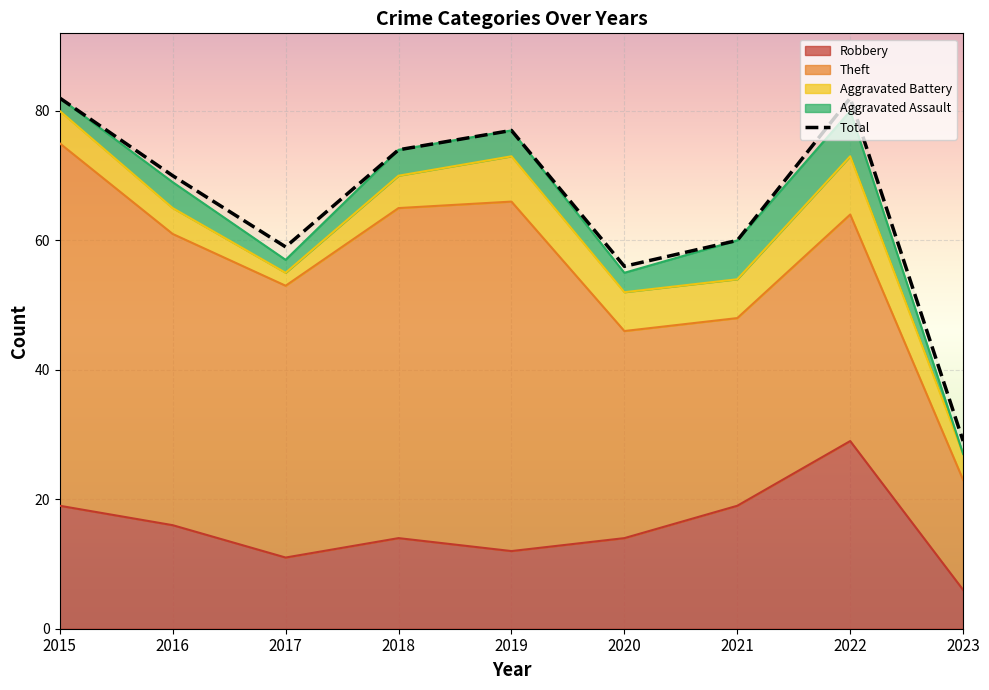

What is the approximate value at 2021?

60